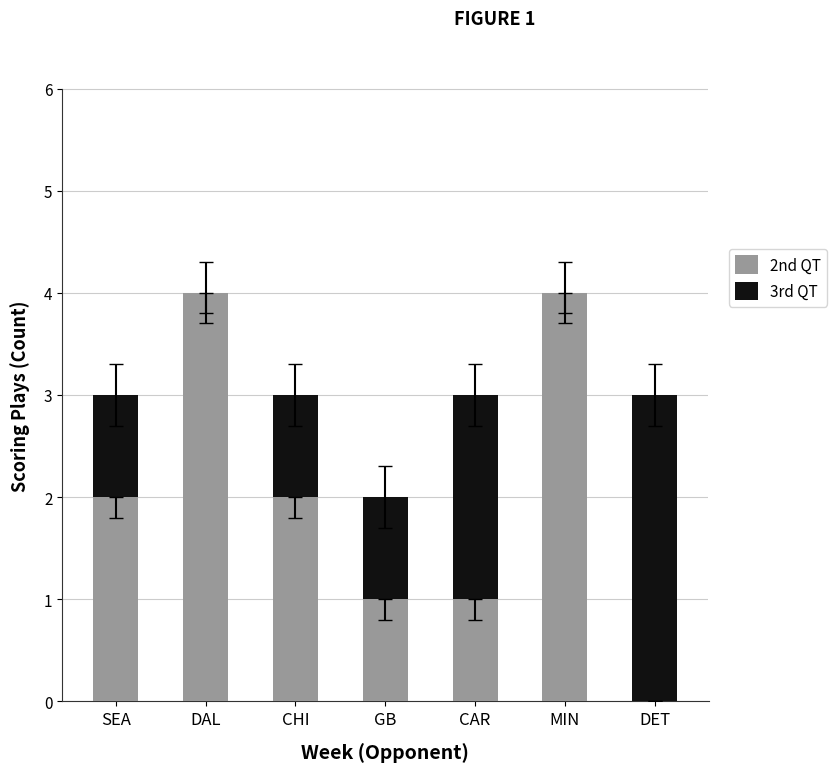

The value of 2nd QT at MIN is 4. True or false?

True